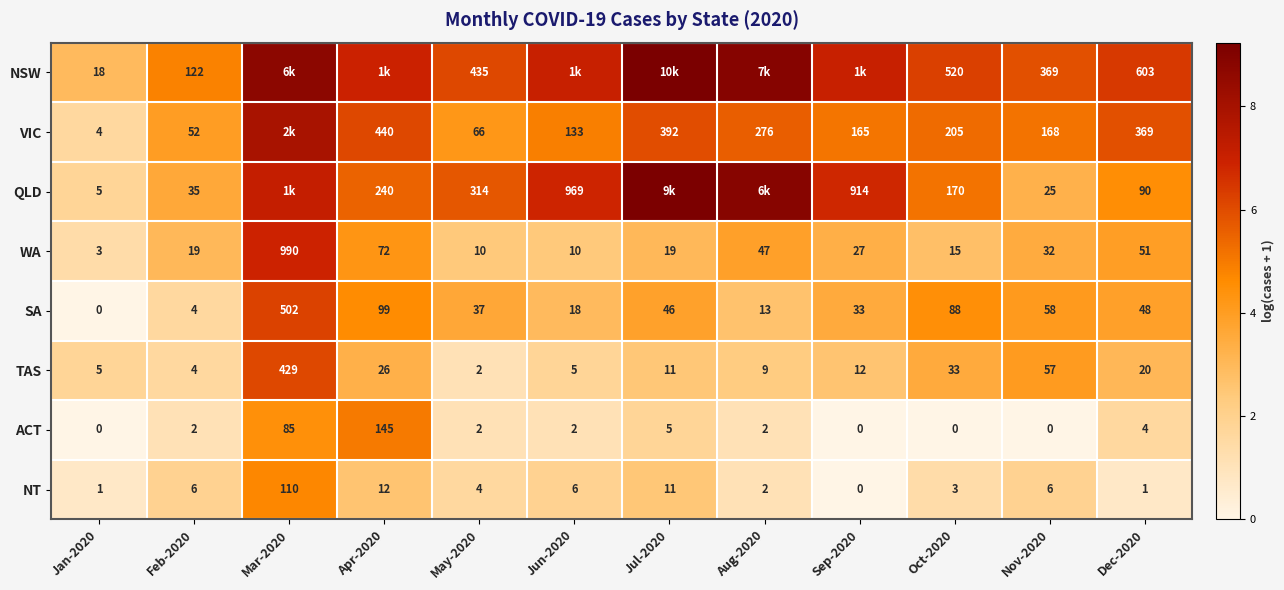

Between Jan-2020 and Feb-2020, which series saw the biggest shift?

NSW